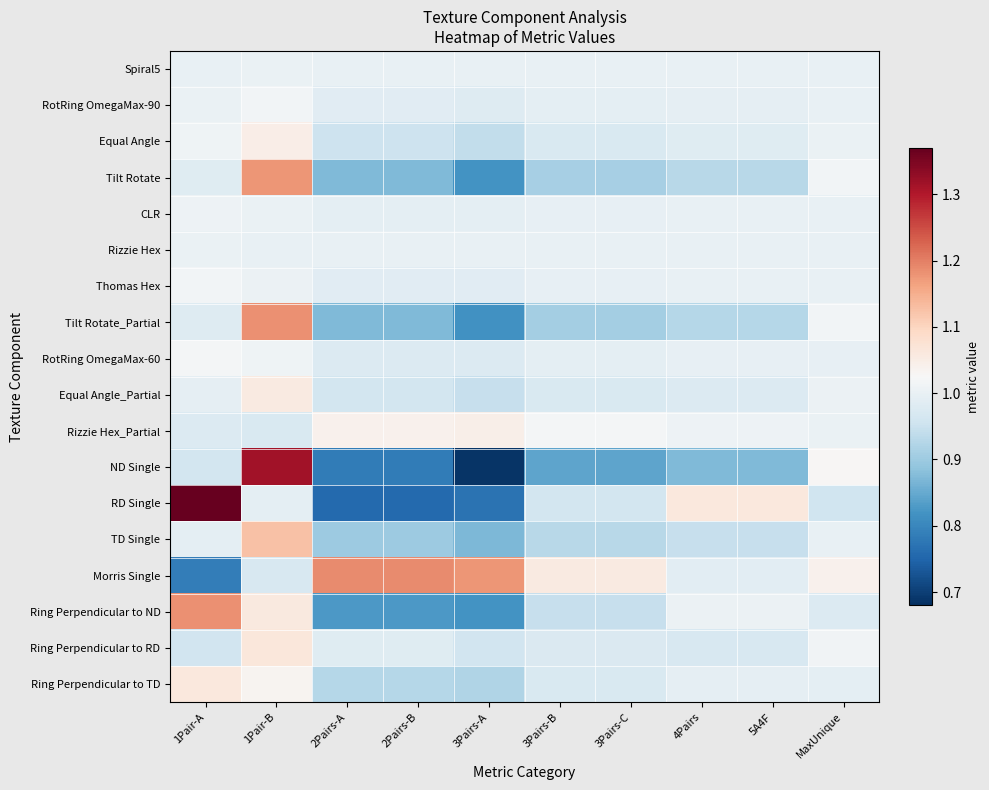

Rank the series at 3Pairs-B from lowest to highest value.

ND Single, Tilt Rotate_Partial, Tilt Rotate, TD Single, Ring Perpendicular to ND, RD Single, Ring Perpendicular to TD, Equal Angle_Partial, Equal Angle, Ring Perpendicular to RD, RotRing OmegaMax-90, RotRing OmegaMax-60, Thomas Hex, CLR, Spiral5, Rizzie Hex, Rizzie Hex_Partial, Morris Single